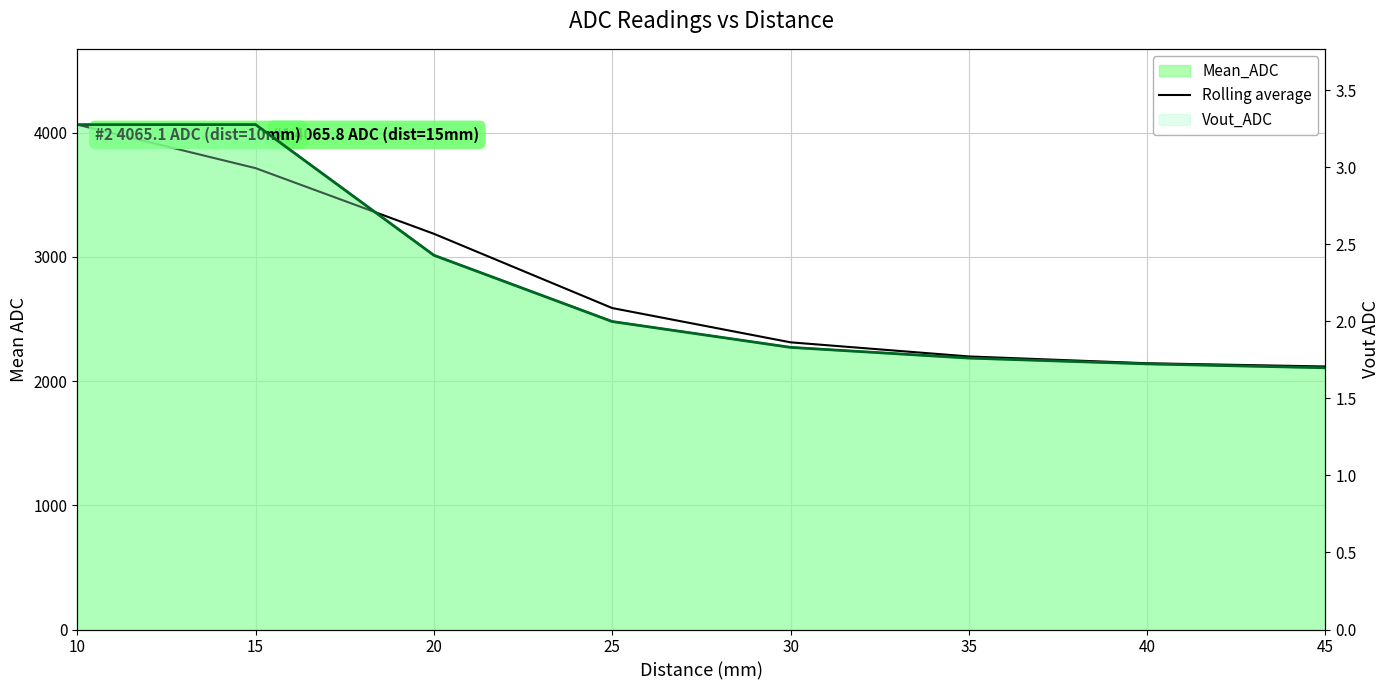

Does the chart display data point markers on the line(s)?

No